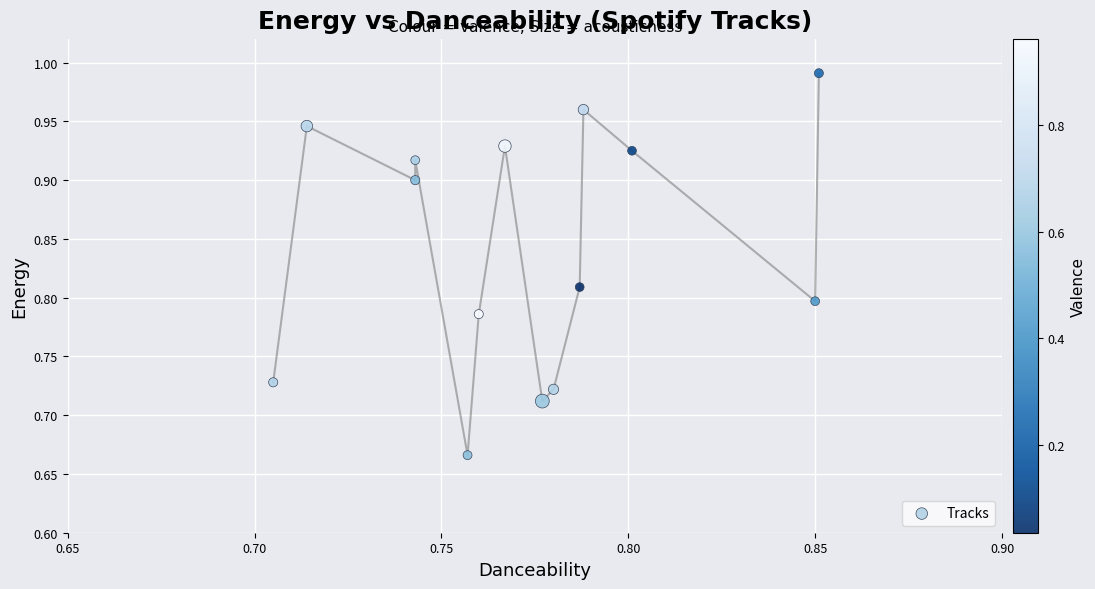

What is the range of Y values (max minus min)?

0.3